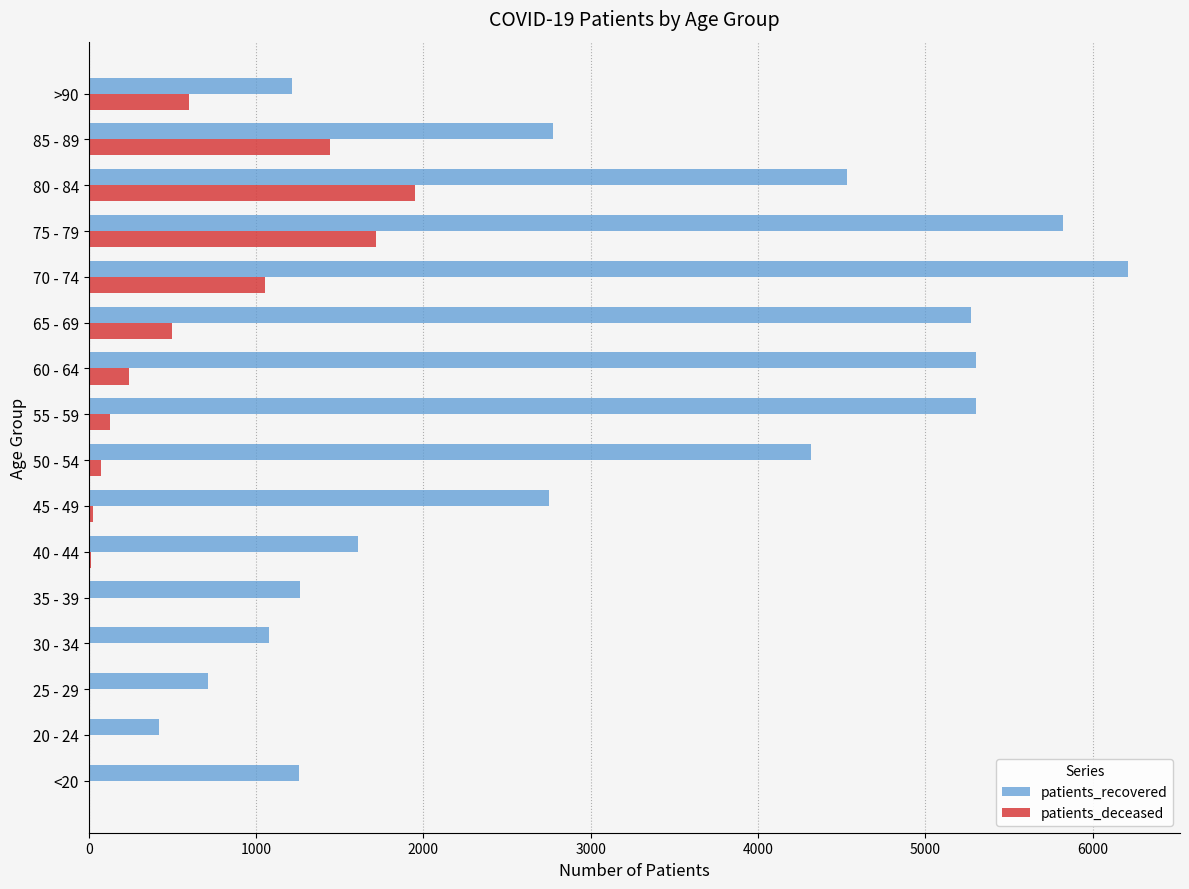

At which label is patients_deceased closest to 976?

70 - 74